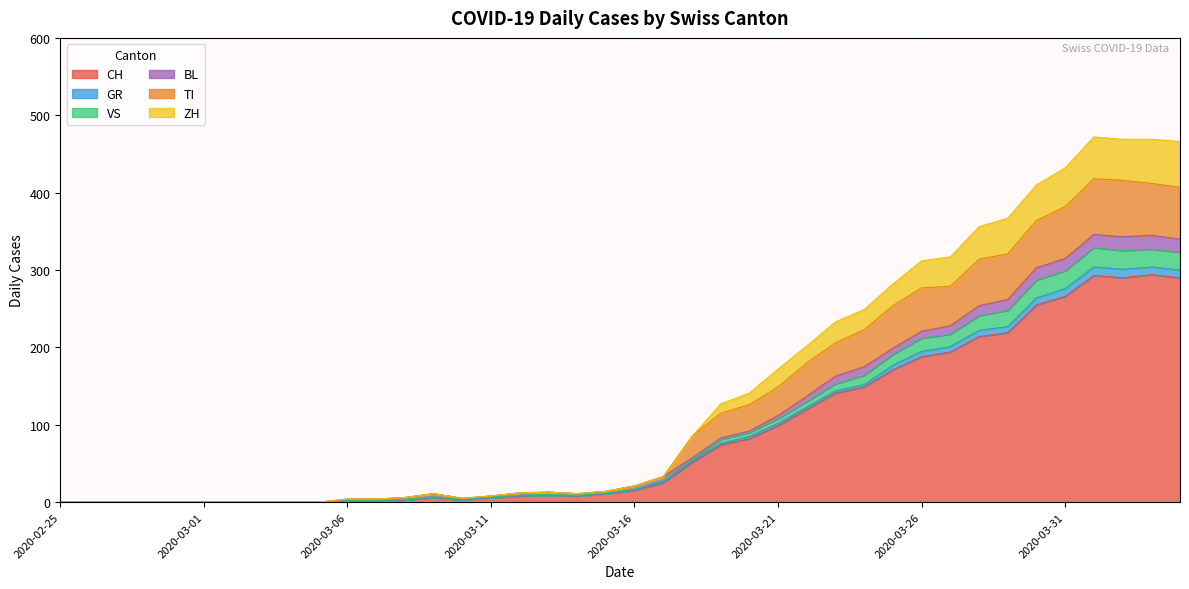

Is the value of ZH at 2020-03-06 greater than the value of GR at 2020-03-29?

No